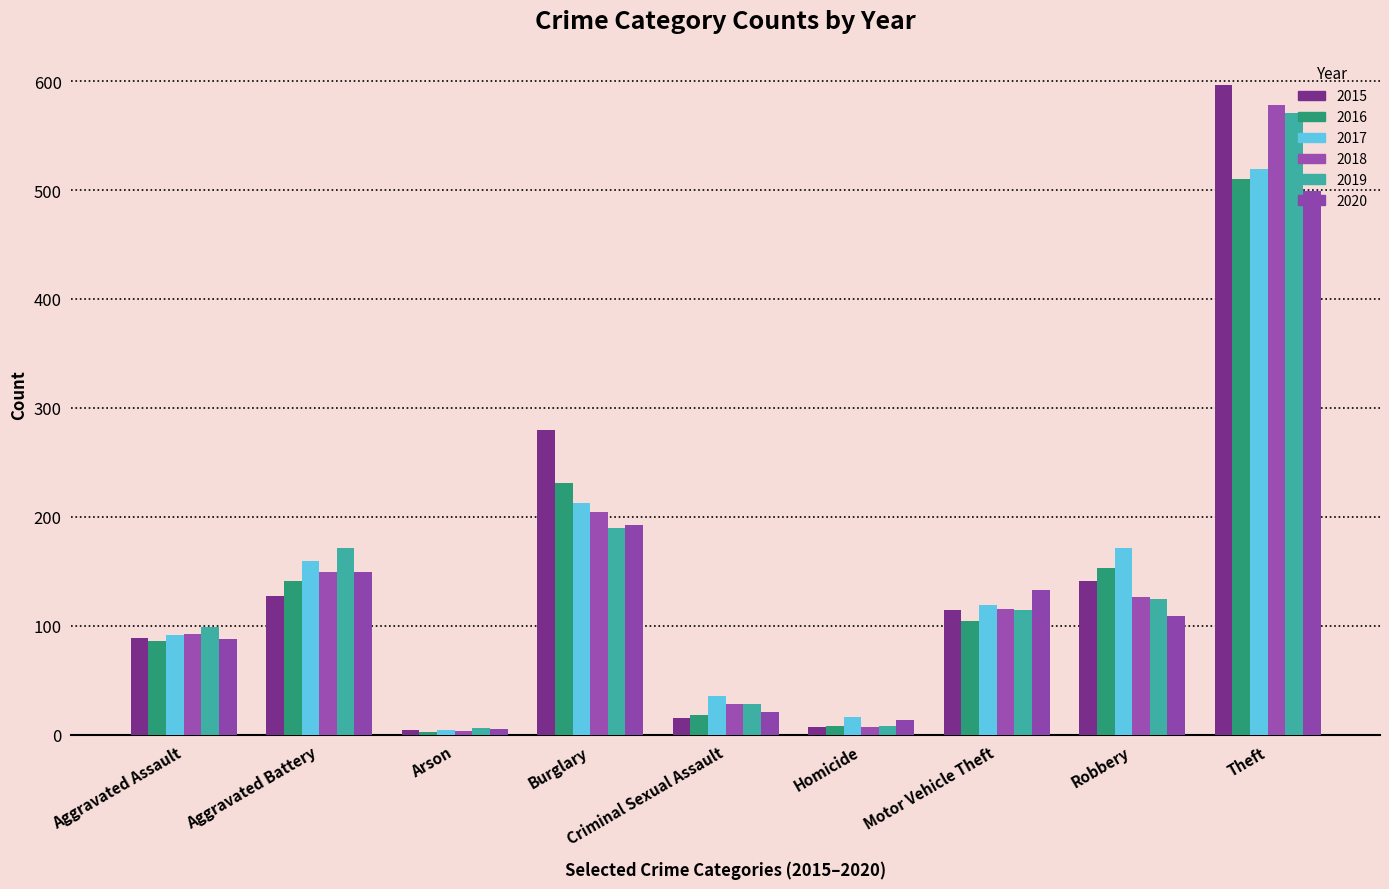

Between Robbery and Theft, which is larger?

Theft